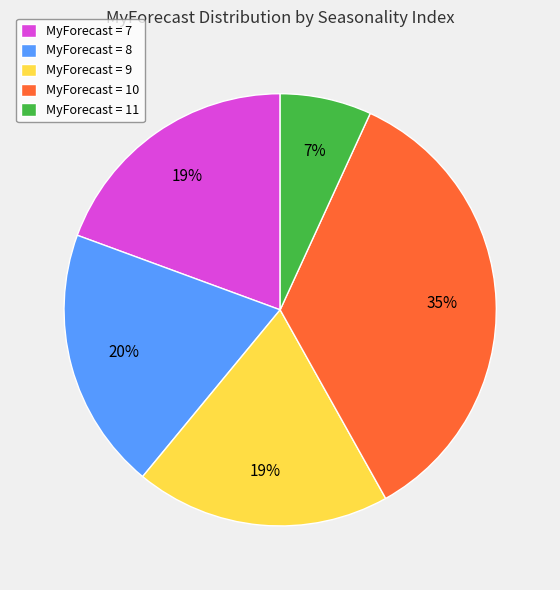

What is the smallest slice in the pie chart?

MyForecast = 11